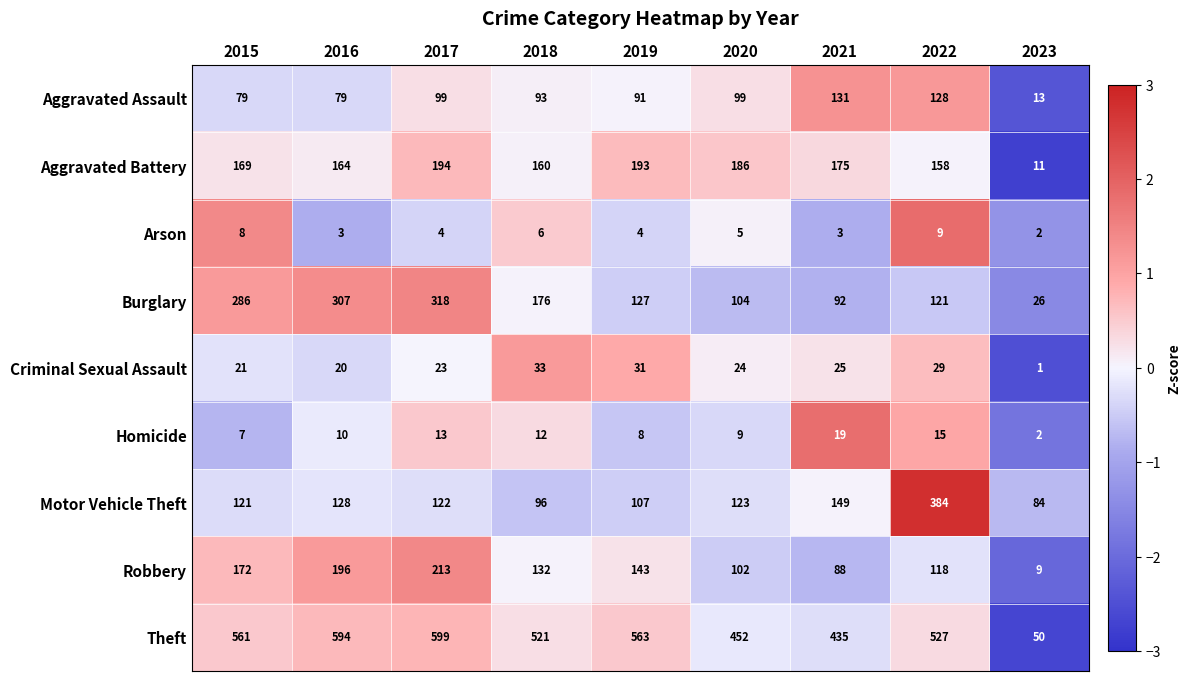

What value does the Motor Vehicle Theft series have at 2017, to the nearest 10?

120